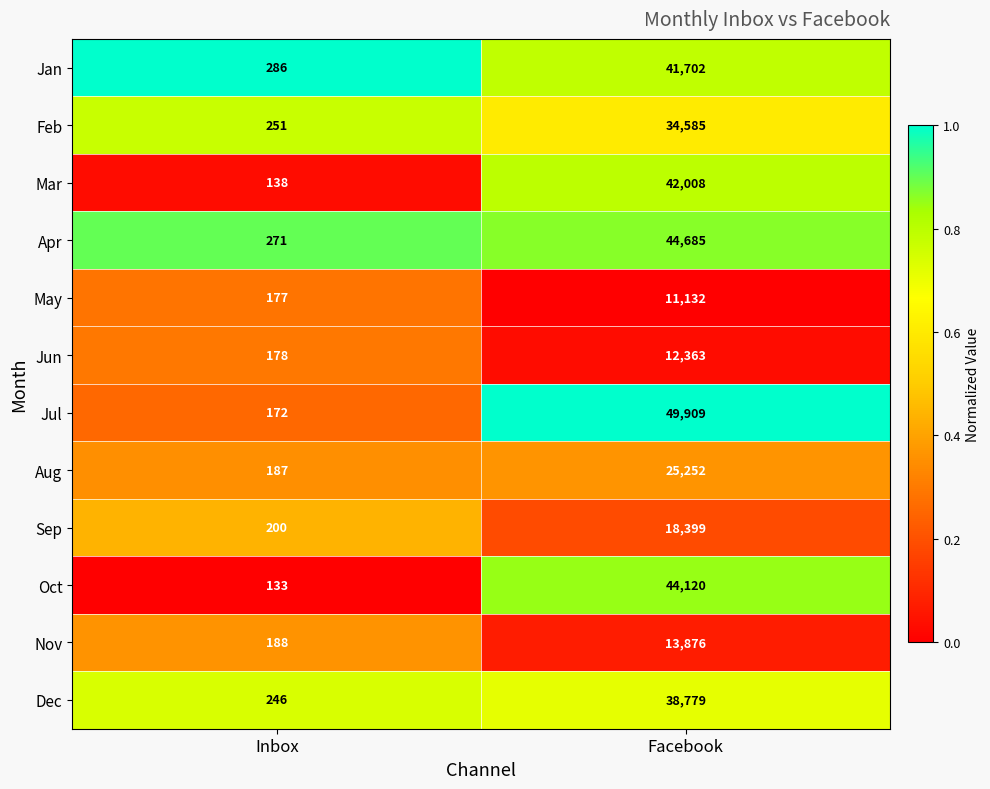

Rank the series at Inbox from highest to lowest value.

Jan, Apr, Feb, Dec, Sep, Nov, Aug, Jun, May, Jul, Mar, Oct